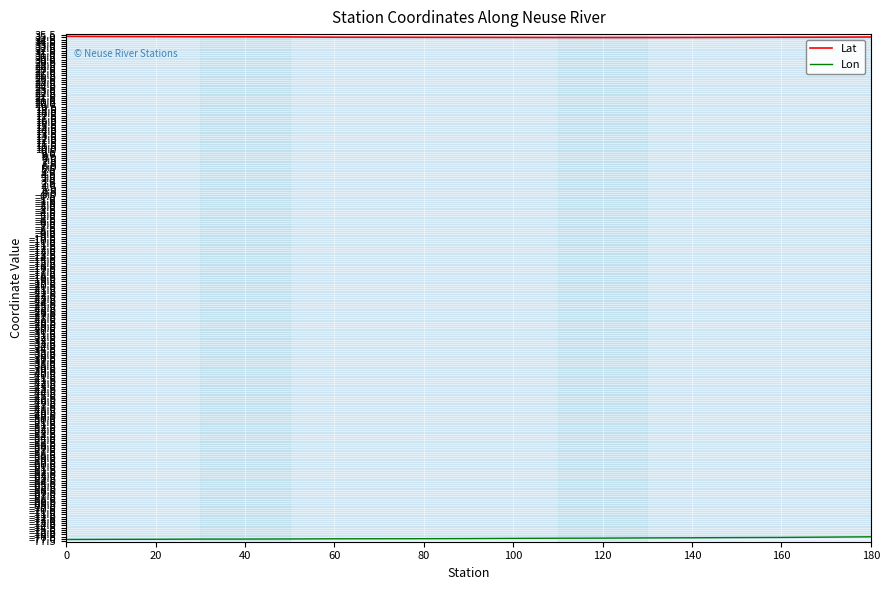

The value of Lat at 180 is 35.1. True or false?

True